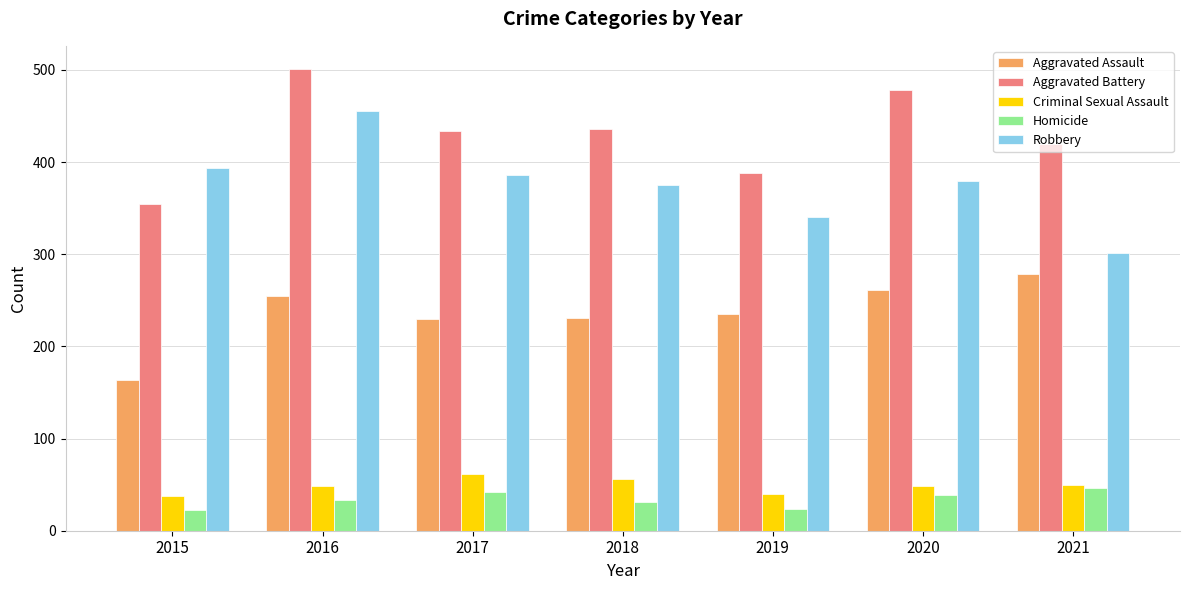

True or false: Aggravated Battery has a value of 420 at 2021.

True